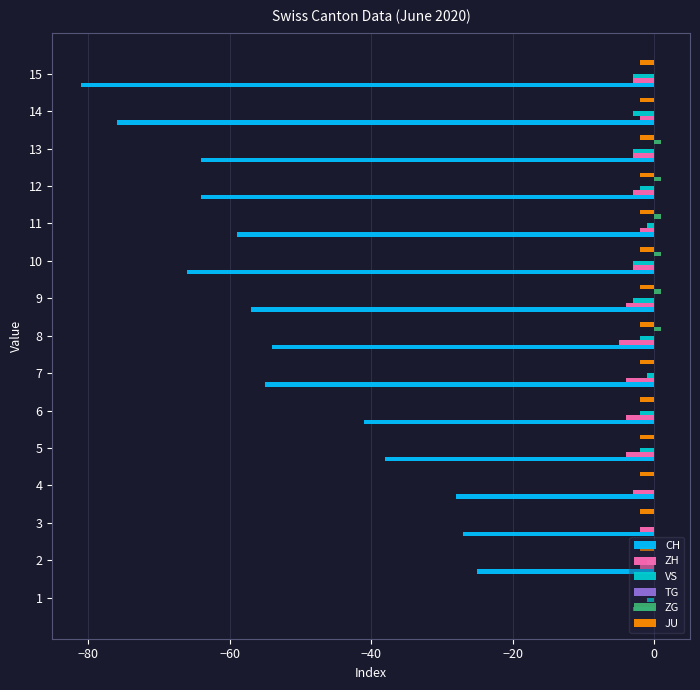

What is the total value across all series at 6?

-49